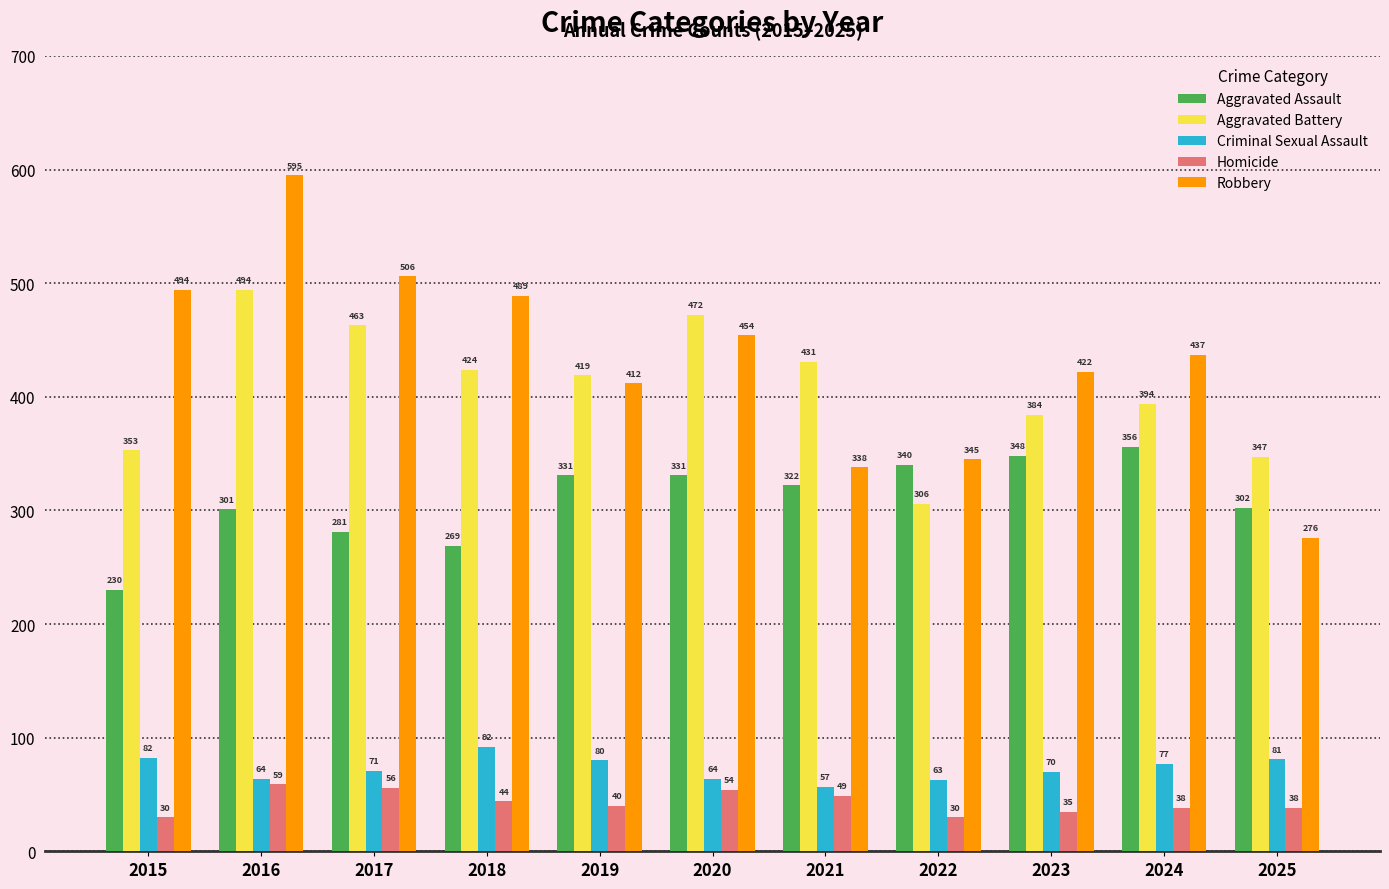

What is the lowest value of the Criminal Sexual Assault series?

57